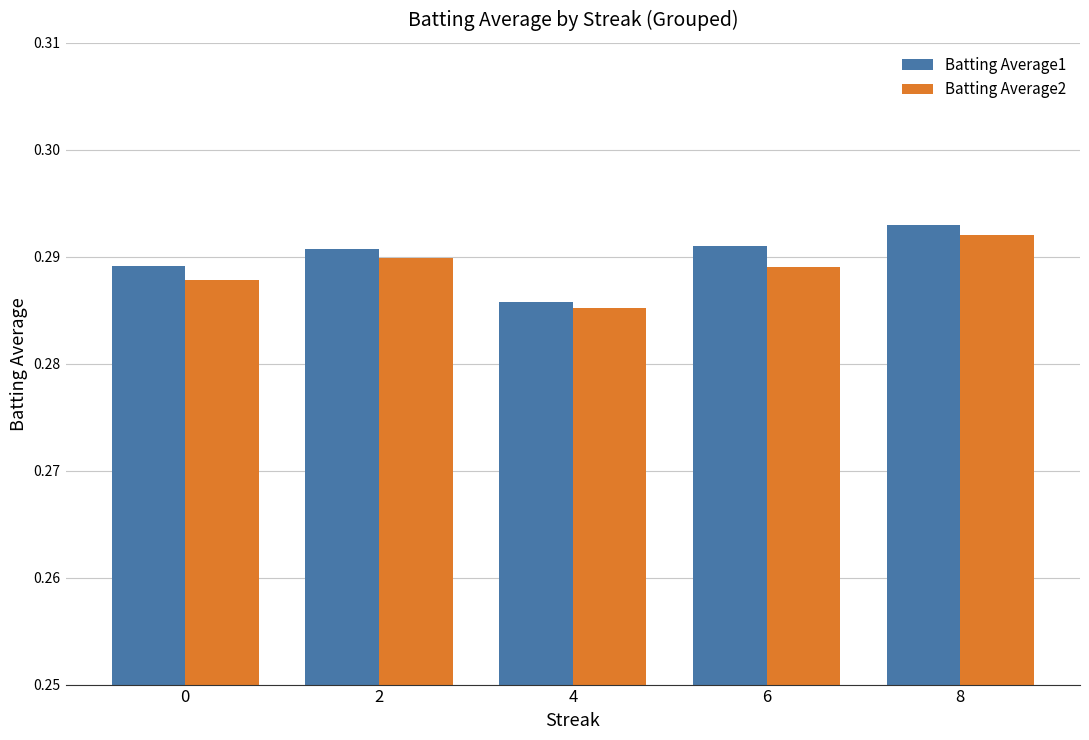

The value of Batting Average1 at 6 is 0.2. True or false?

False